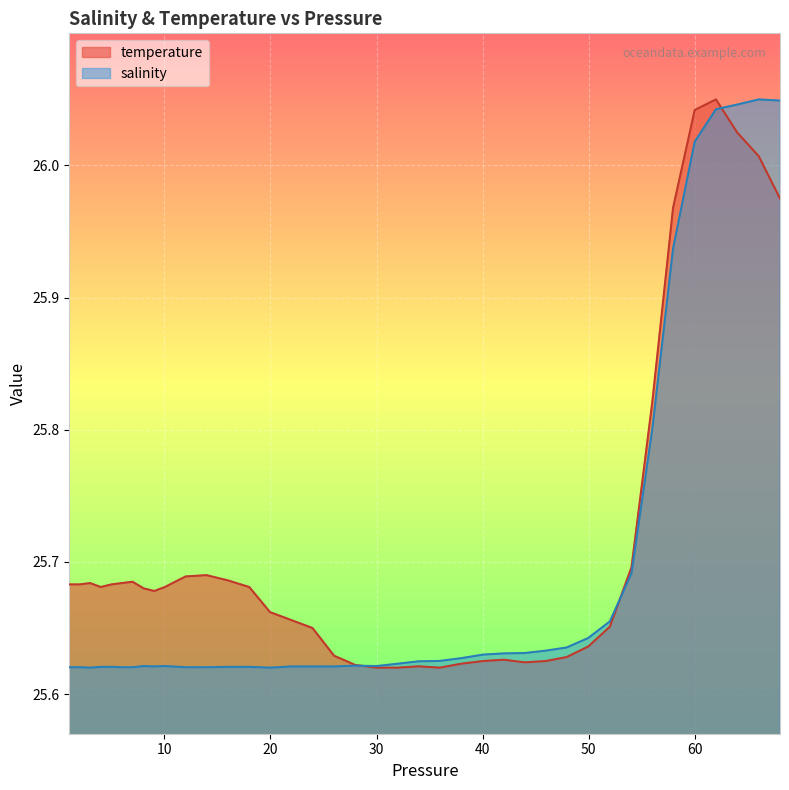

After their last crossing, which series has the higher values: salinity or temperature?

salinity